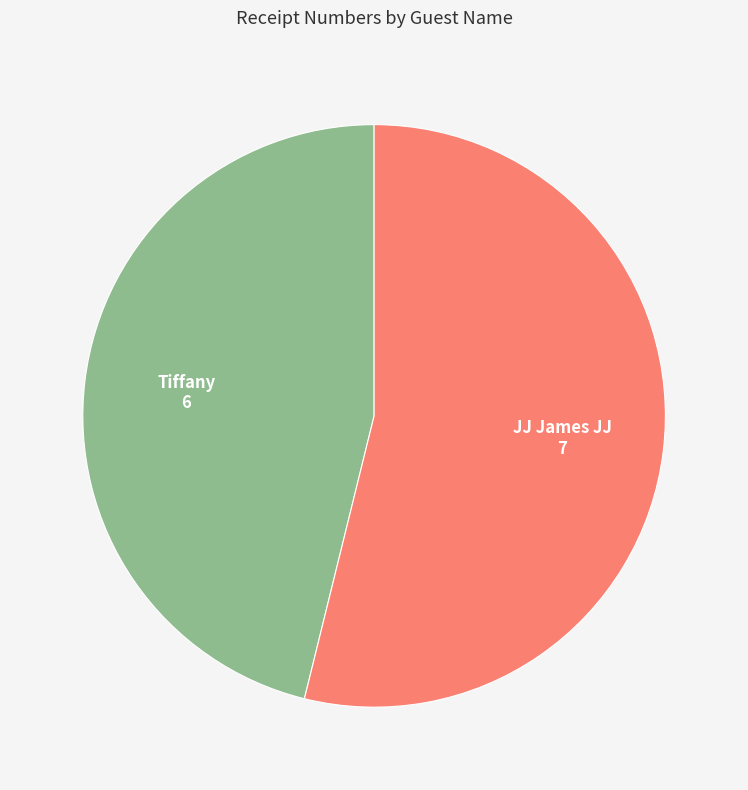

How many slices are in this pie chart?

2